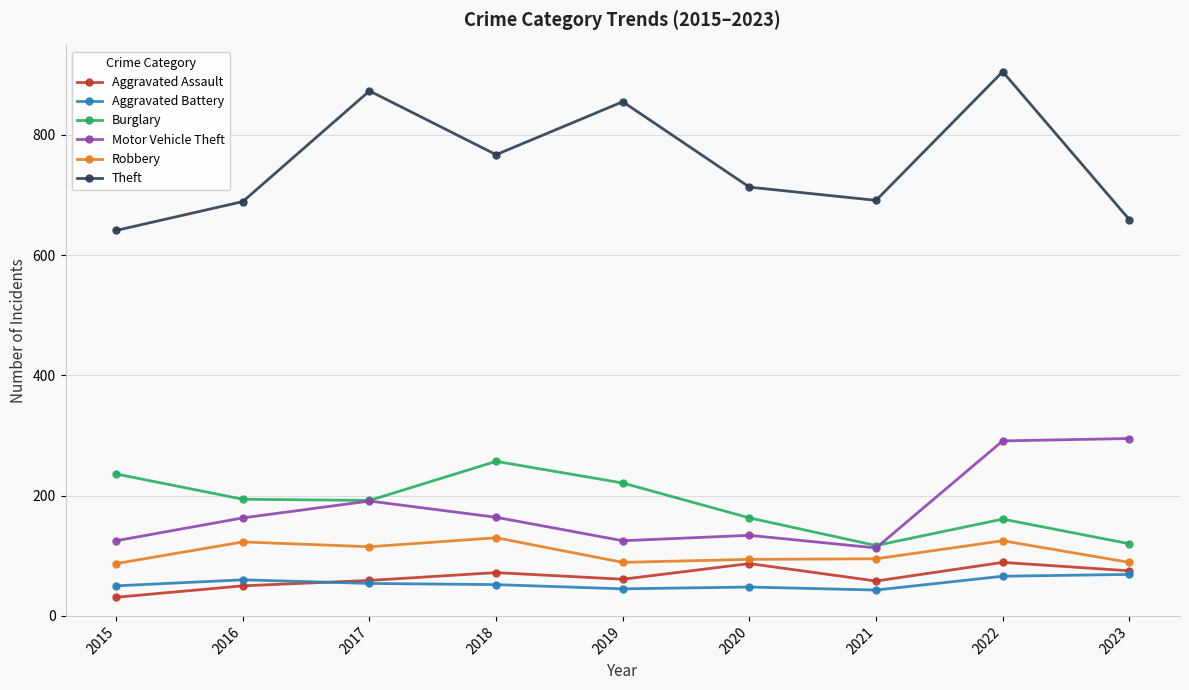

Which series has the largest total across all categories?

Theft